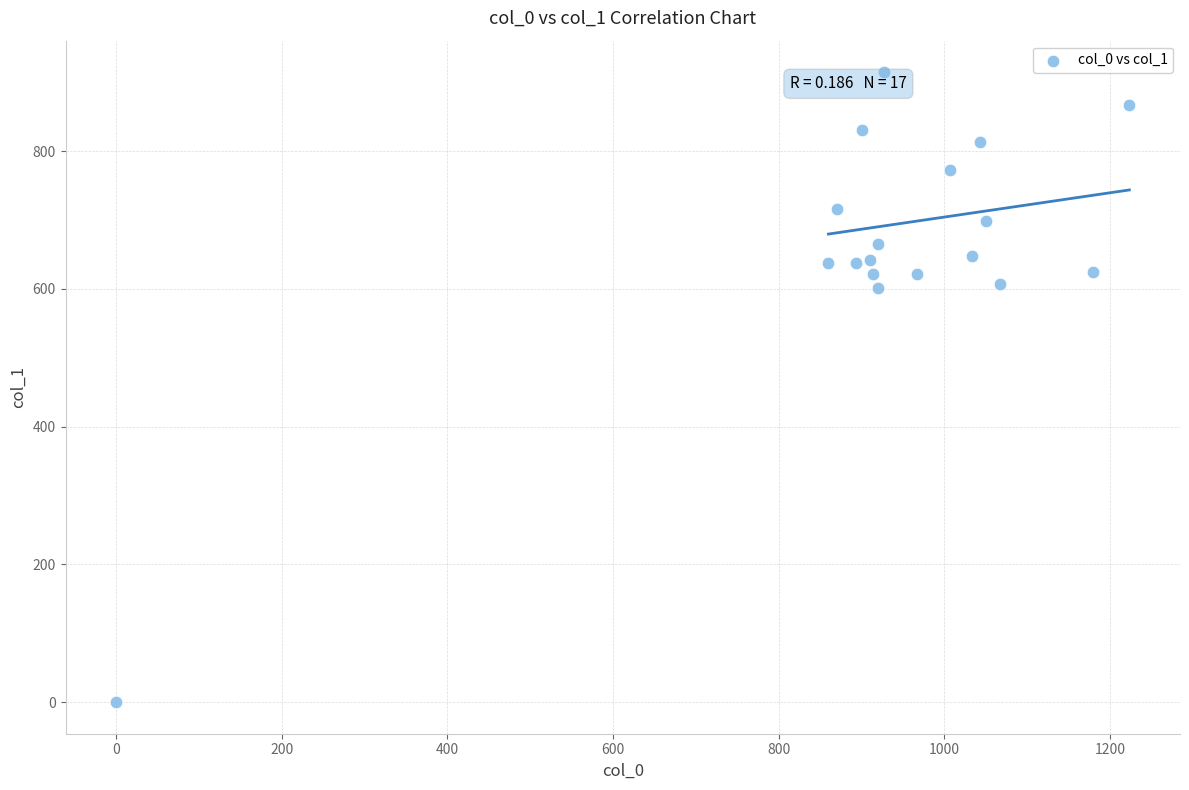

What is the range of X values (max minus min)?

1223.3